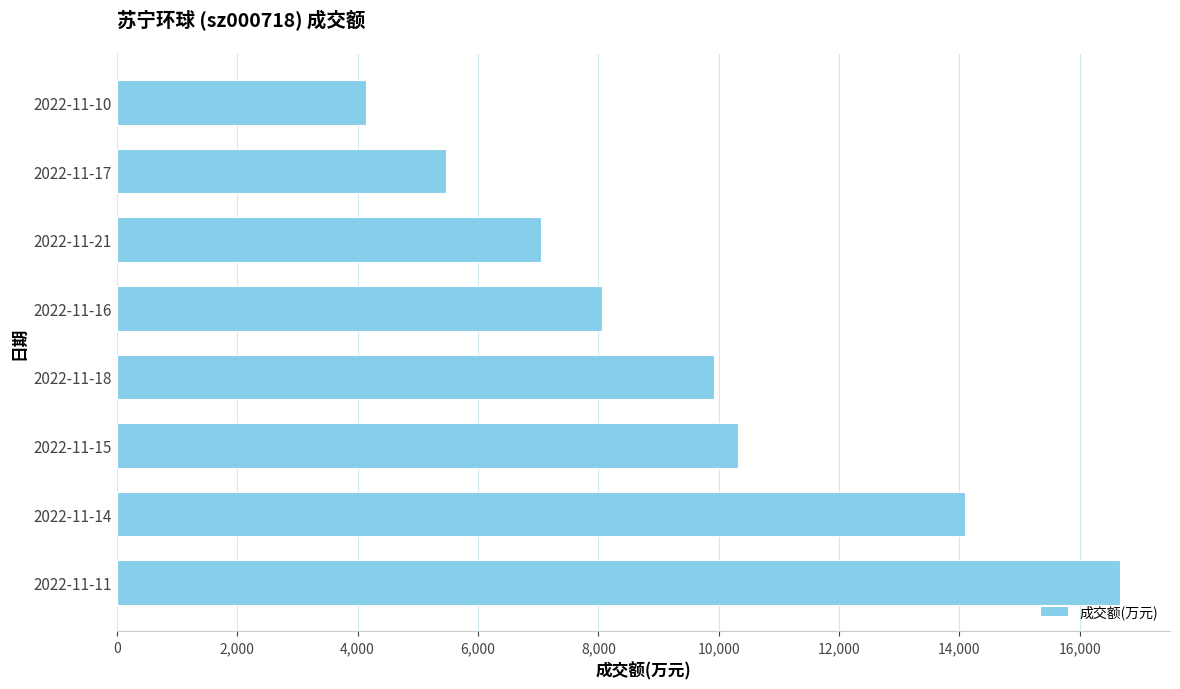

Reading bottom to top, list all the values displayed in this chart.

16673	14090	10327	9918	8058	7044	5470	4145